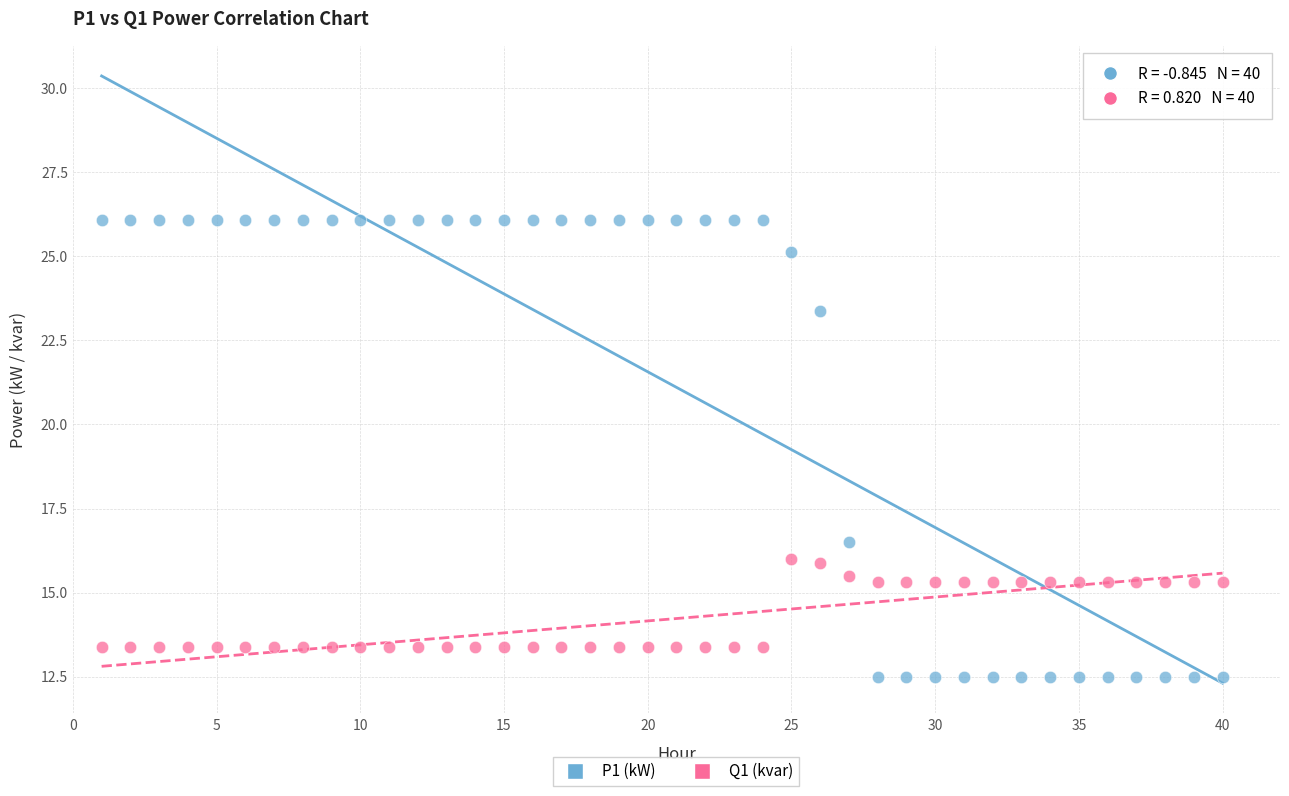

Which series reaches the minimum Y coordinate?

P1 (kW)